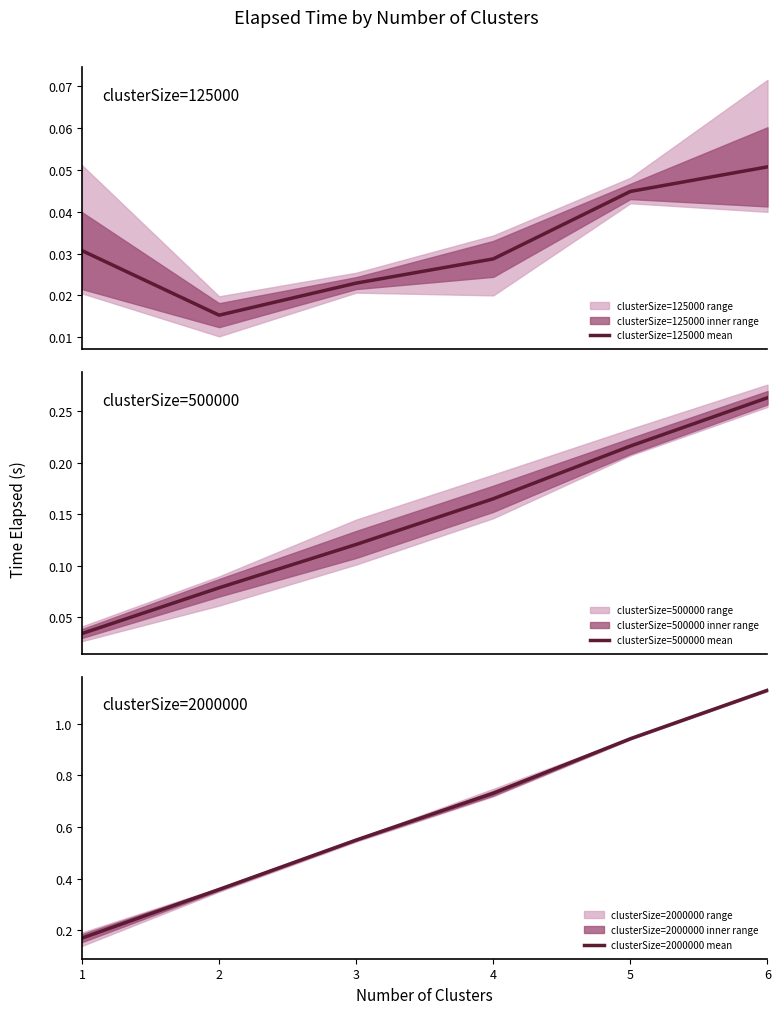

What is the value of the clusterSize=2000000 mean point at the 3rd from the left?

0.5